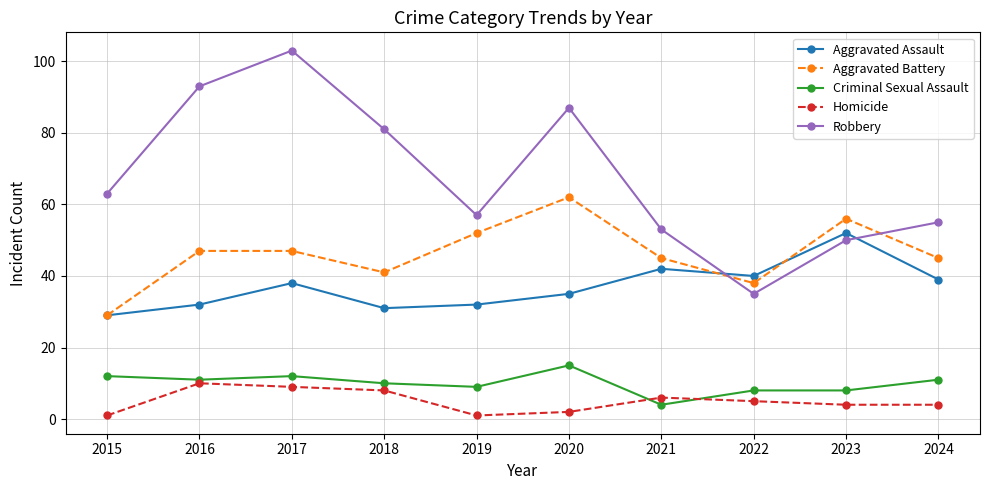

What is the average value of the Aggravated Assault series?

37